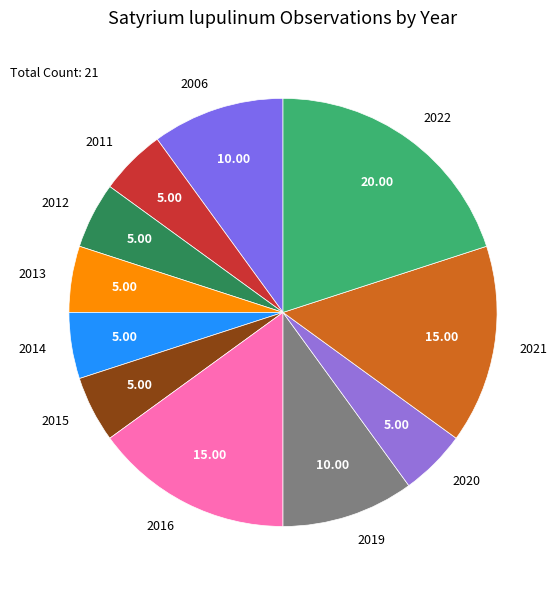

Does 2012 account for over 50% of the chart?

No